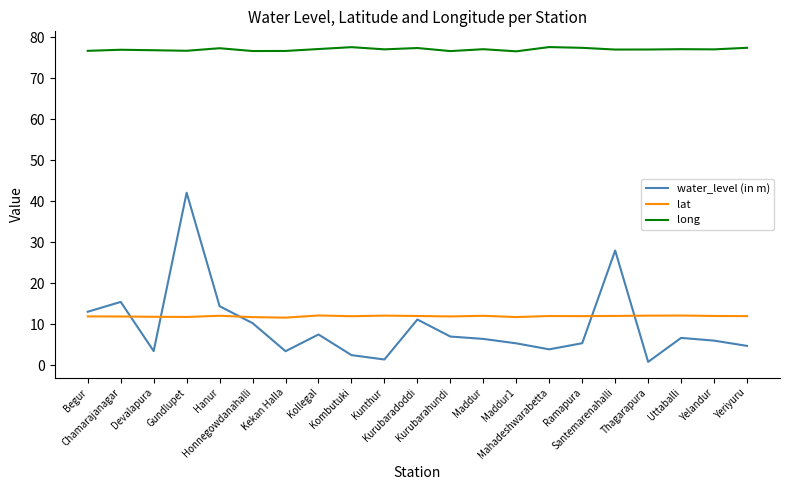

What is the greatest value displayed?

77.6